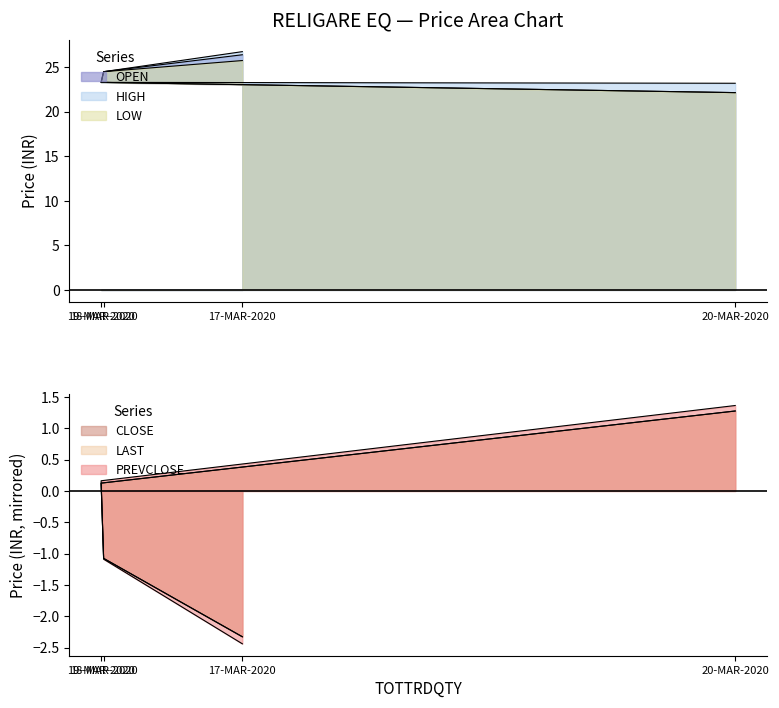

List the series in order of their peak value, highest first.

HIGH, OPEN, LOW, PREVCLOSE, CLOSE, LAST